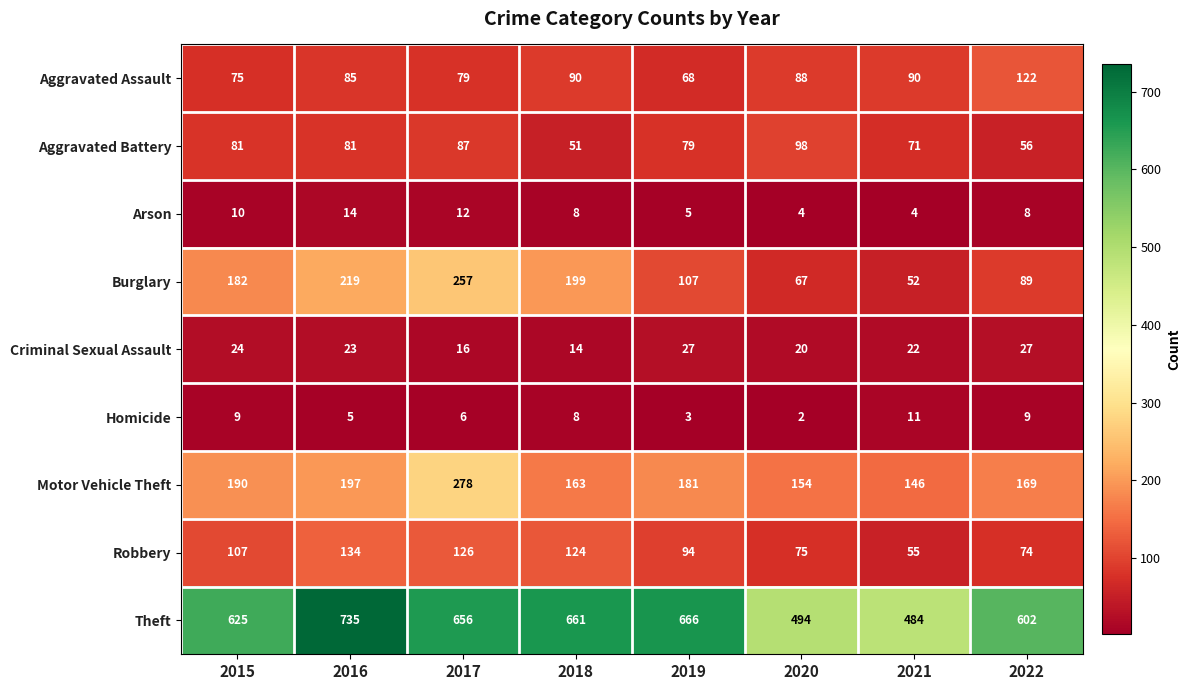

Is the value of Arson at 2022 greater than the value of Criminal Sexual Assault at 2017?

No